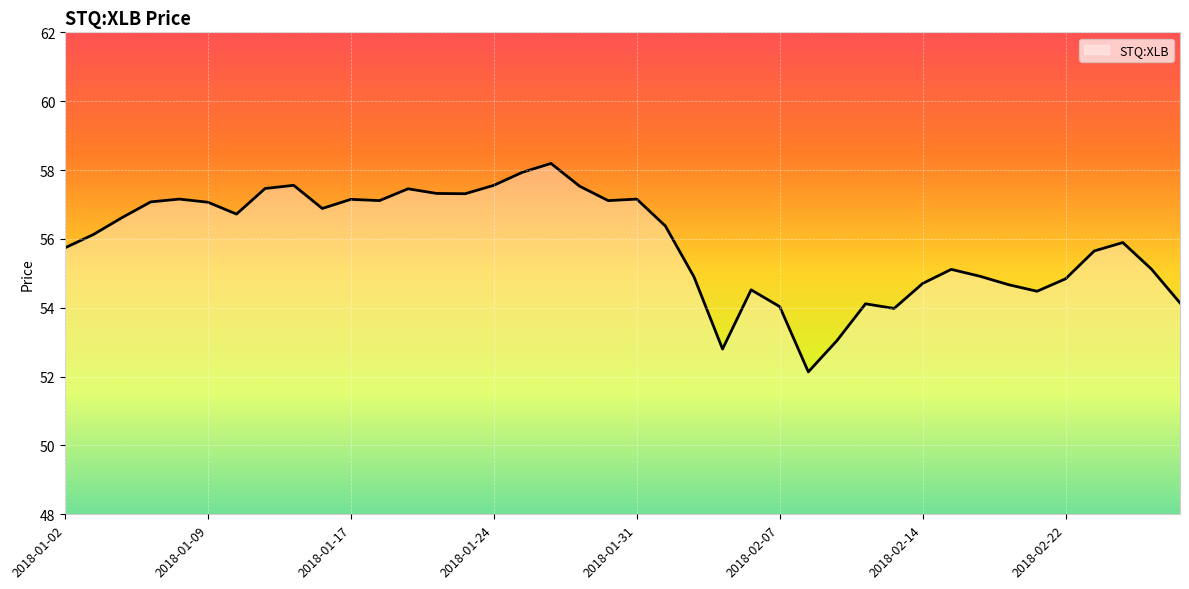

What is the maximum value shown in the chart?

58.2